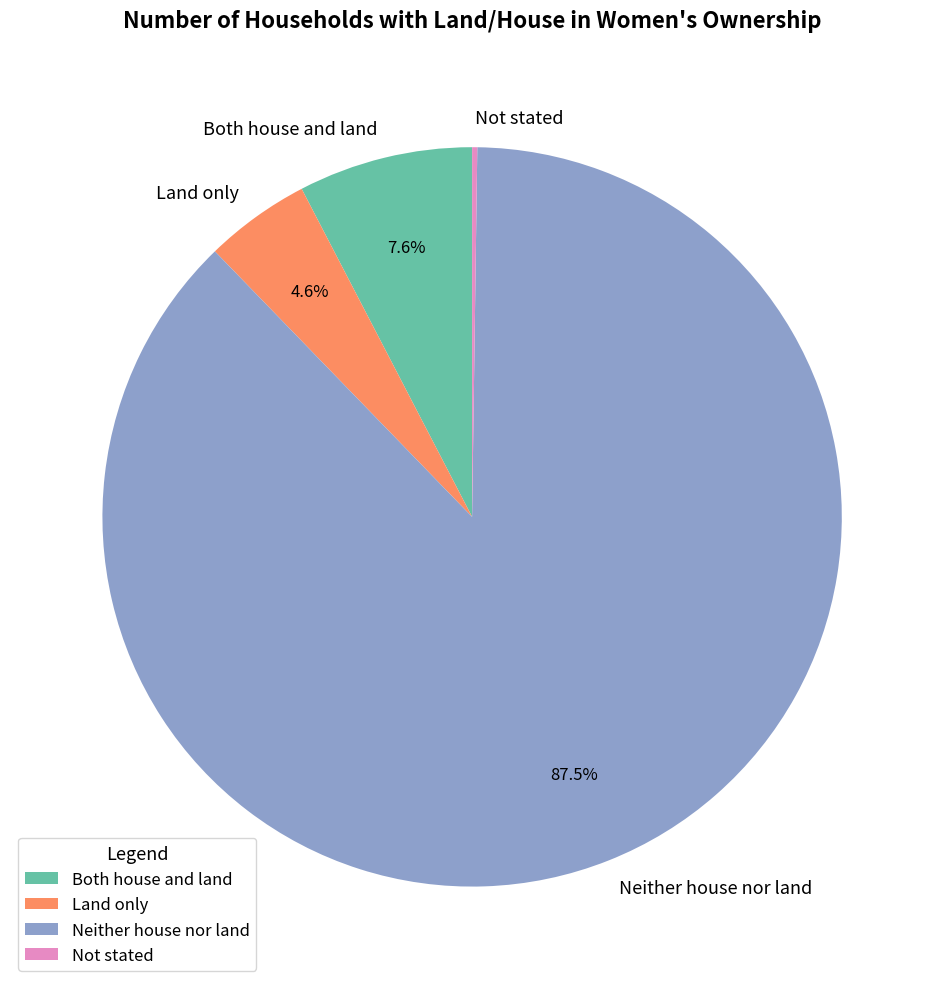

Does Neither house nor land represent more than half of the total?

Yes